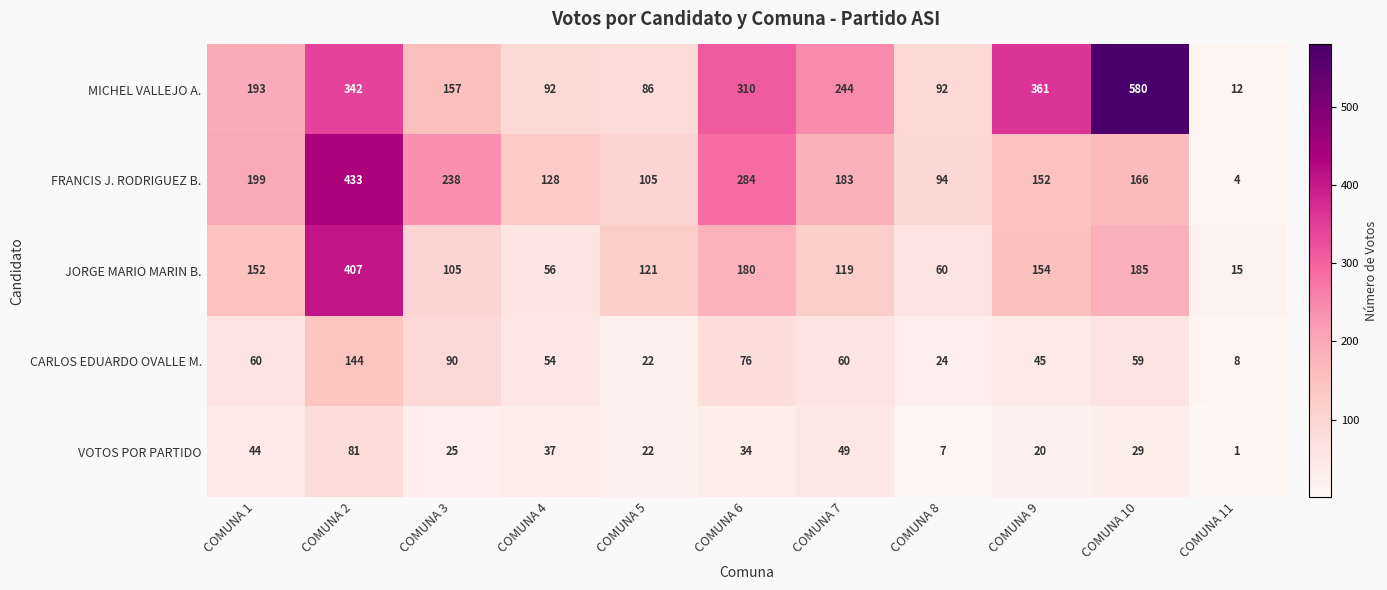

Rank the series at COMUNA 10 from lowest to highest value.

VOTOS POR PARTIDO, CARLOS EDUARDO OVALLE M., FRANCIS J. RODRIGUEZ B., JORGE MARIO MARIN B., MICHEL VALLEJO A.